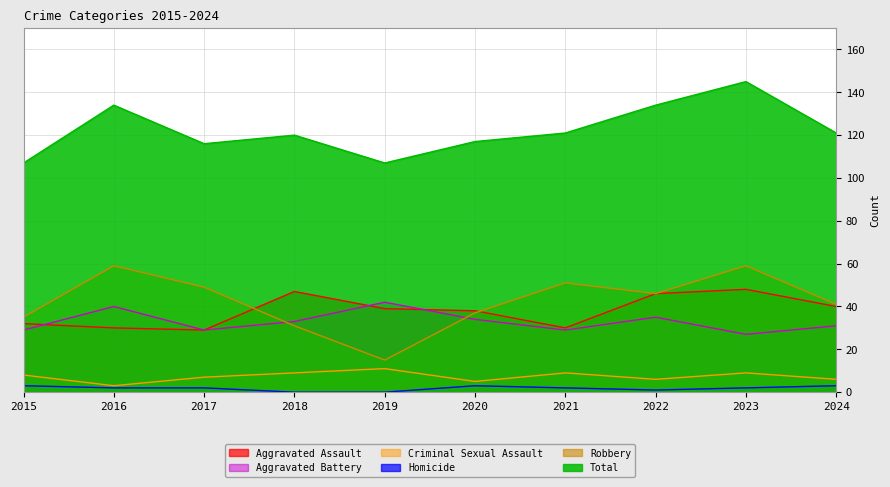

Is it true that Aggravated Battery equals 29 at 2017?

True